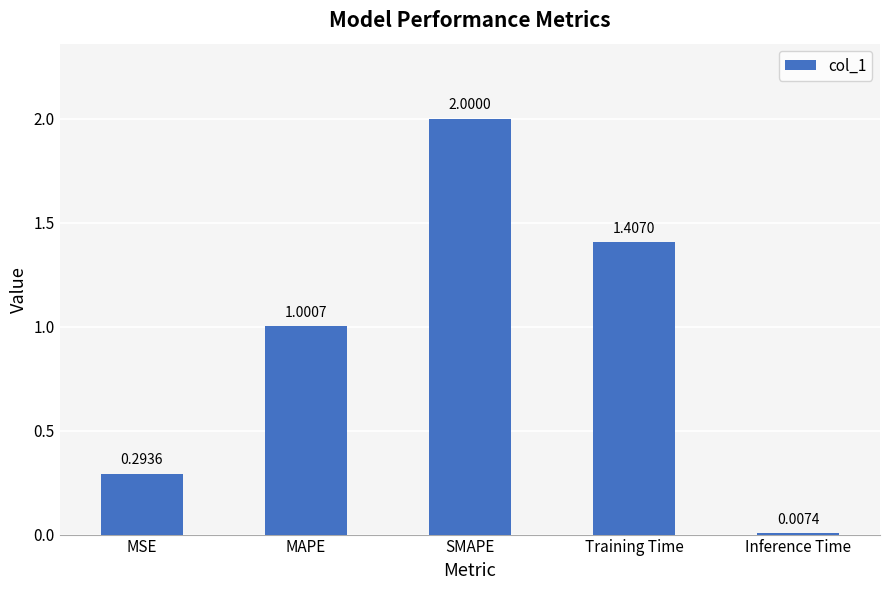

Does the chart contain stacked bars?

No